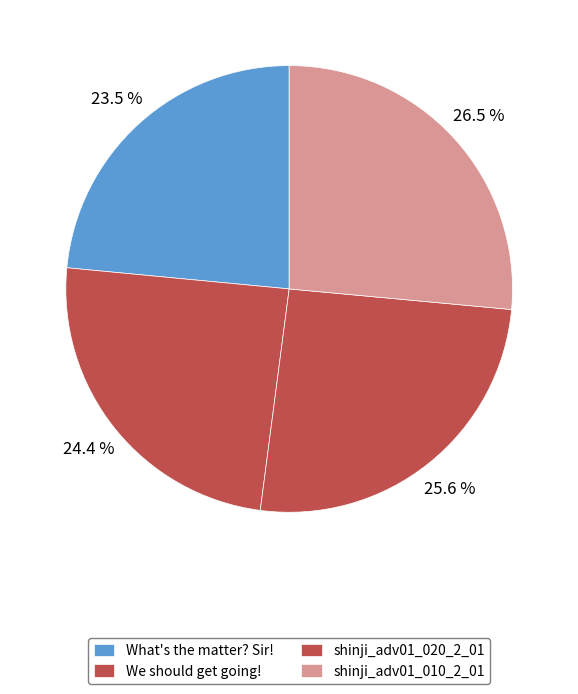

Between What's the matter? Sir! and shinji_adv01_010_2_01, which is larger?

shinji_adv01_010_2_01